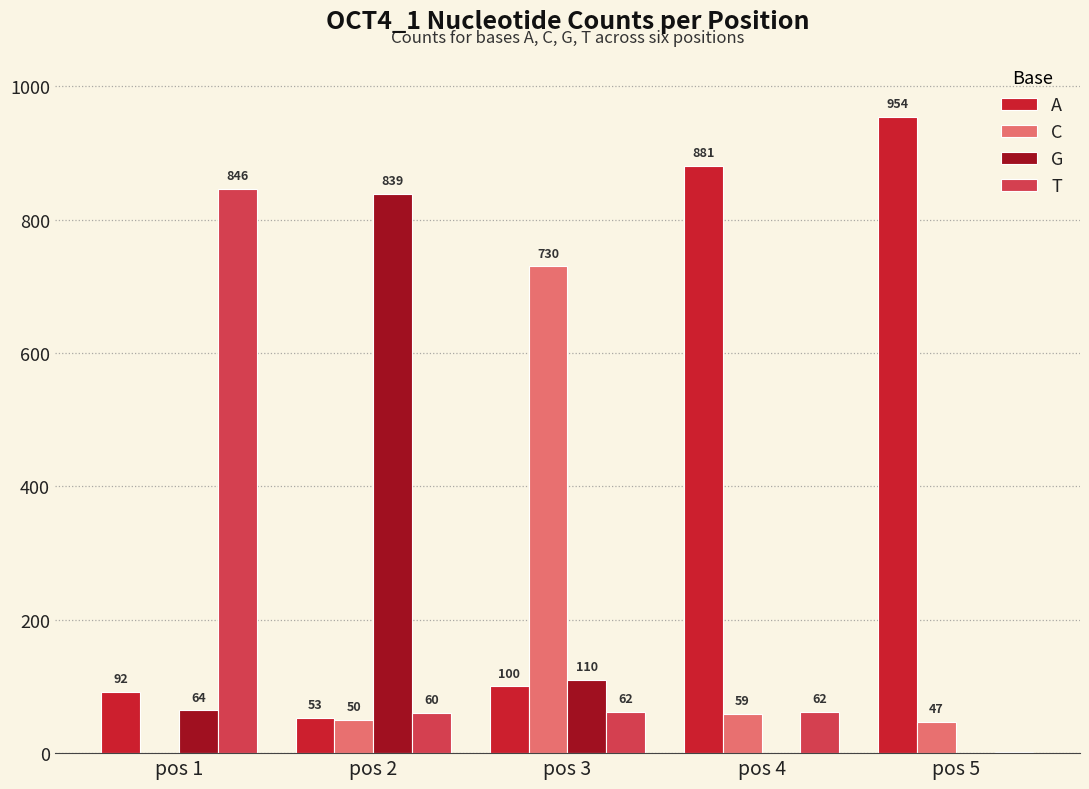

Between pos 1 and pos 2, which series saw the biggest shift?

T